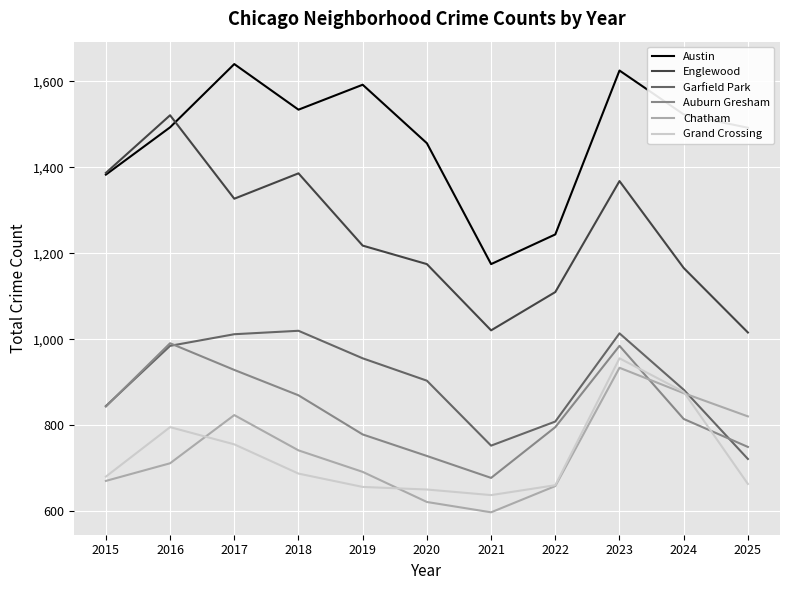

Is it true that Grand Crossing equals 224 at 2023?

False